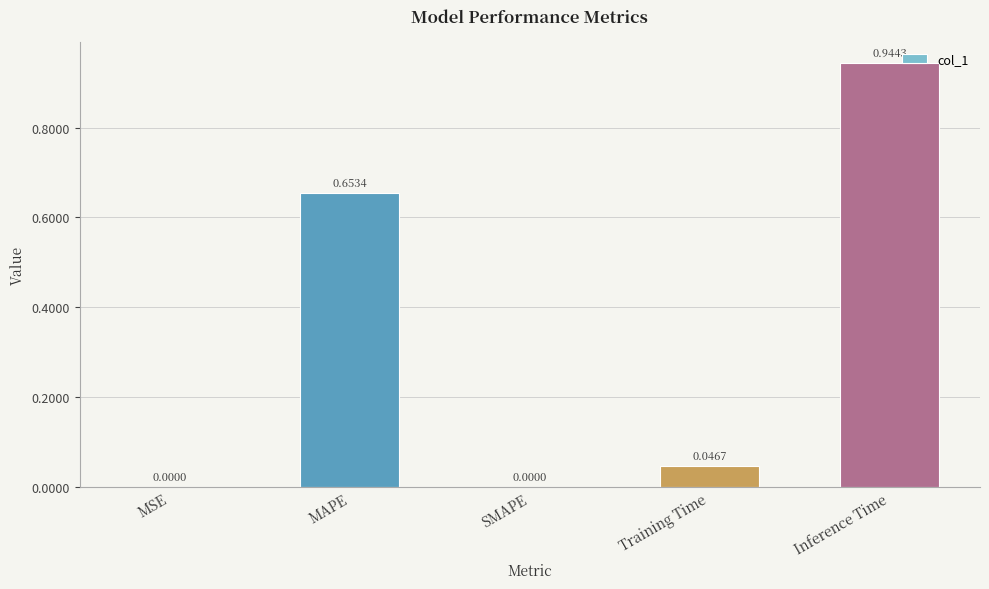

Which label corresponds to the largest value in the chart?

Inference Time